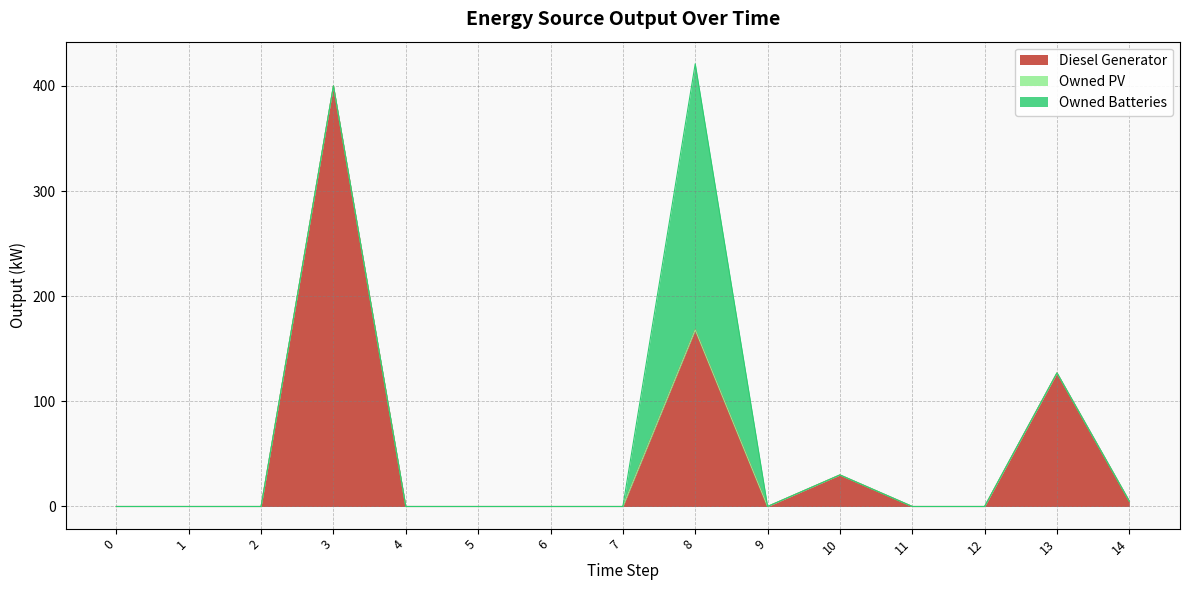

Reading left to right, extract all data points from this chart.

Diesel Generator: 0	0	0	400	0	0	0	0	168	0	30	0	0	127	5
Owned PV: 0	0	0	0	0	0	0	0	0	0	0	0	0	0	0
Owned Batteries: 0	0	0	0	0	0	0	0	253	0	0	0	0	0	0